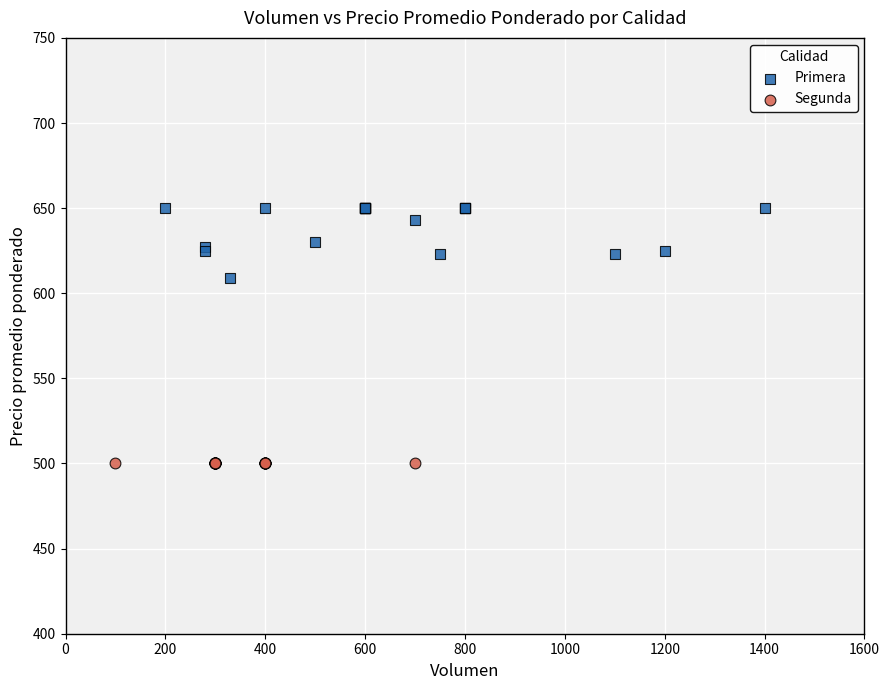

Which series contains the highest Y value?

Primera